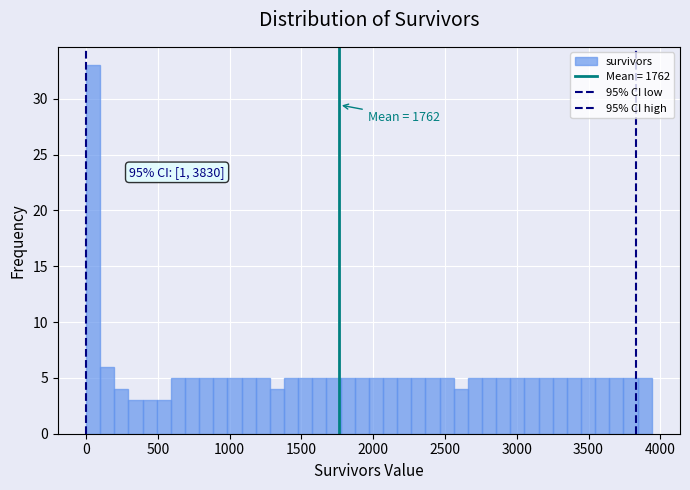

Around what value on the x-axis is the tallest bar? Give the approximate position of its centre, as read against the axis.

50